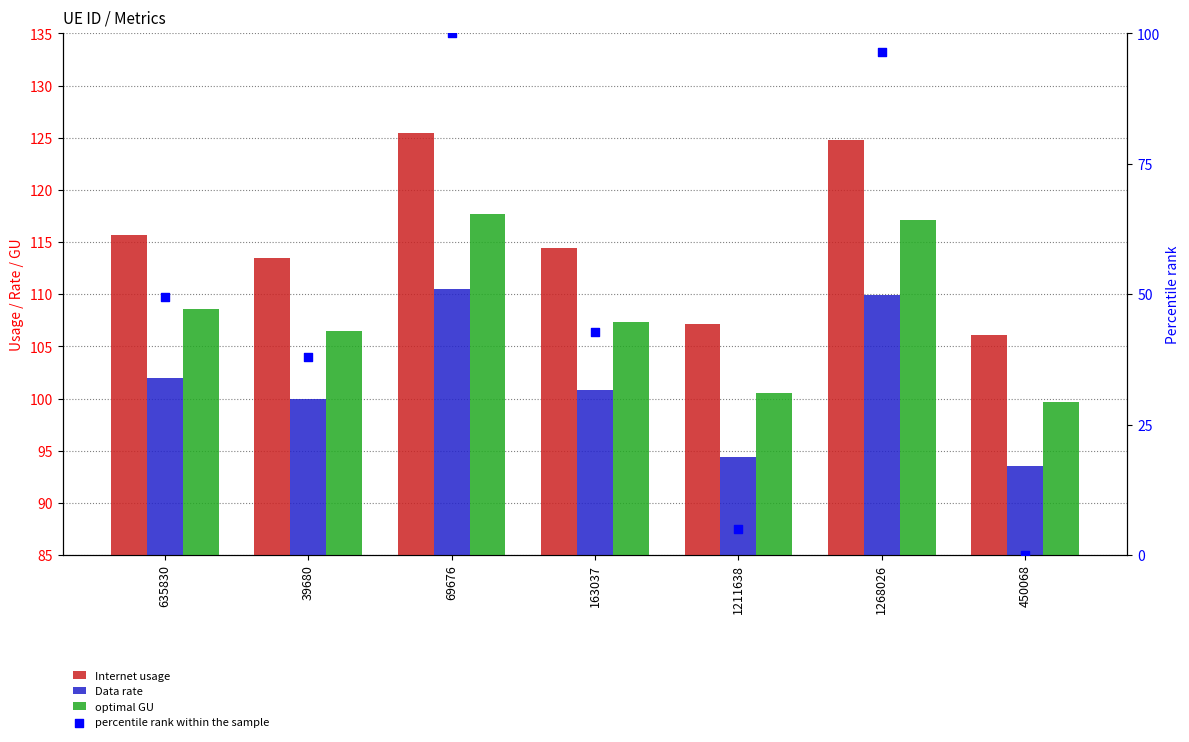

Which series has the widest spread of Y values?

percentile rank within the sample